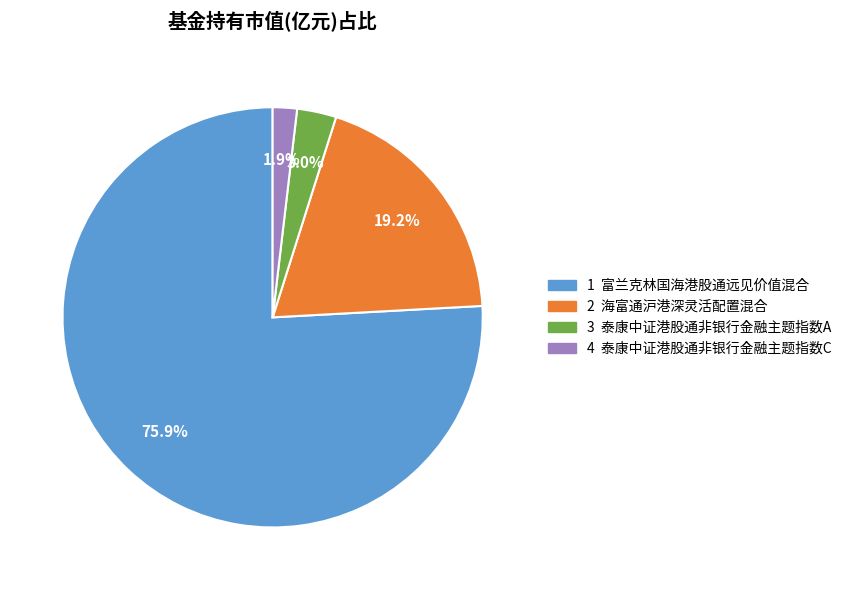

Is there any slice that represents more than half of the pie?

Yes